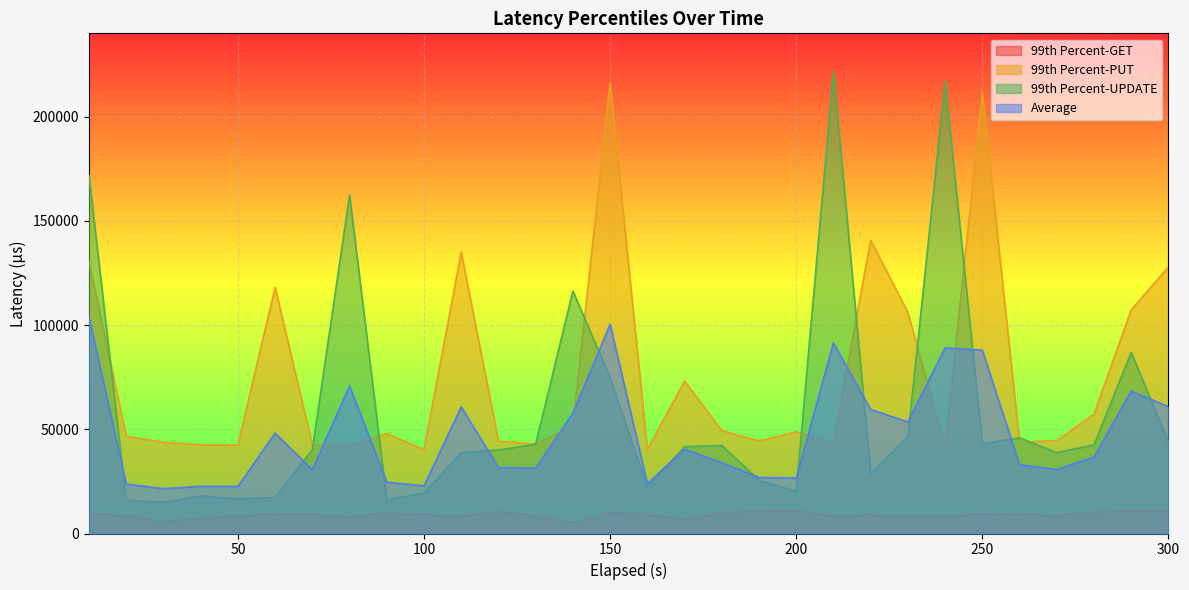

Where does the 99th Percent-GET series first go above 9050?

10.000481